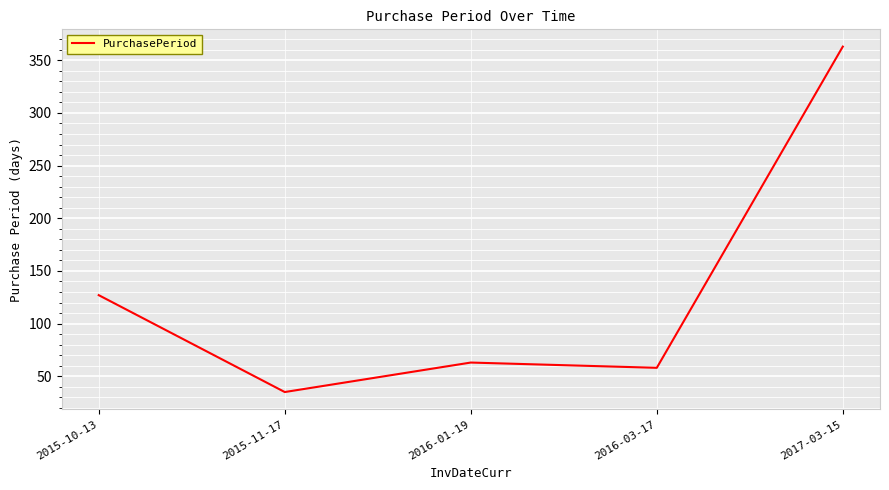

How many interior local valleys (lower than both neighbors) does the data have?

2